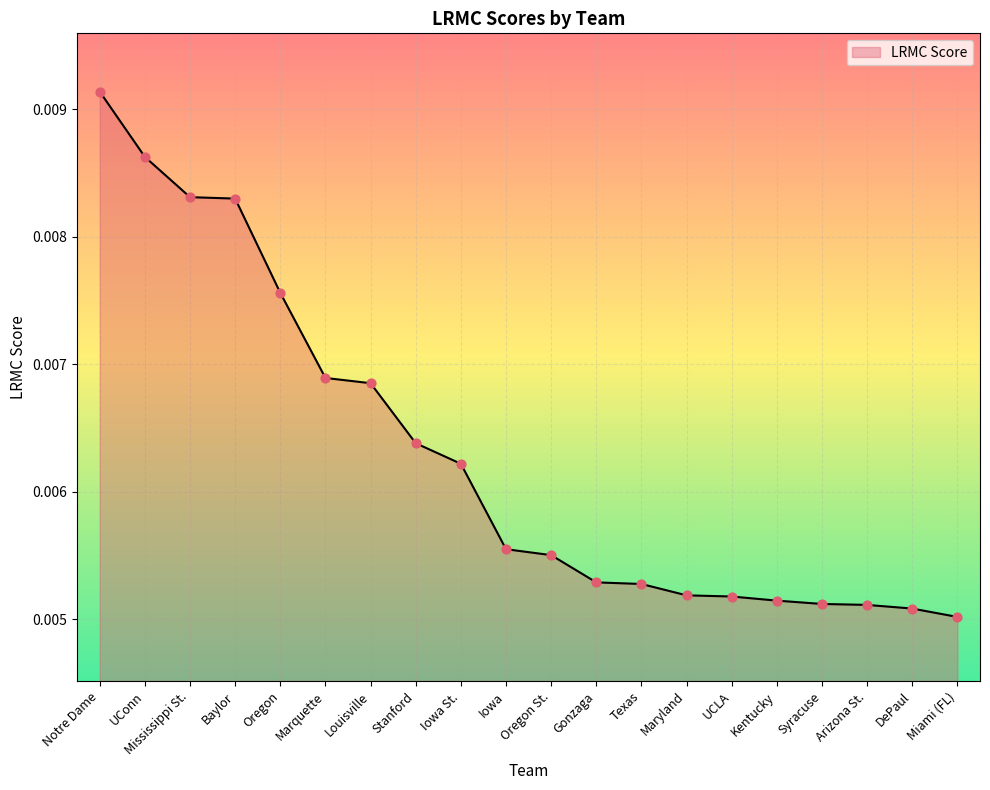

Between Miami (FL) and Gonzaga, which is larger?

Gonzaga